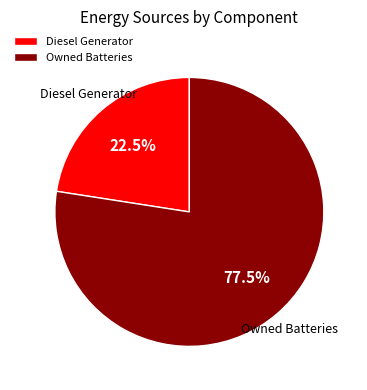

Rank the categories by value from highest to lowest.

Owned Batteries, Diesel Generator